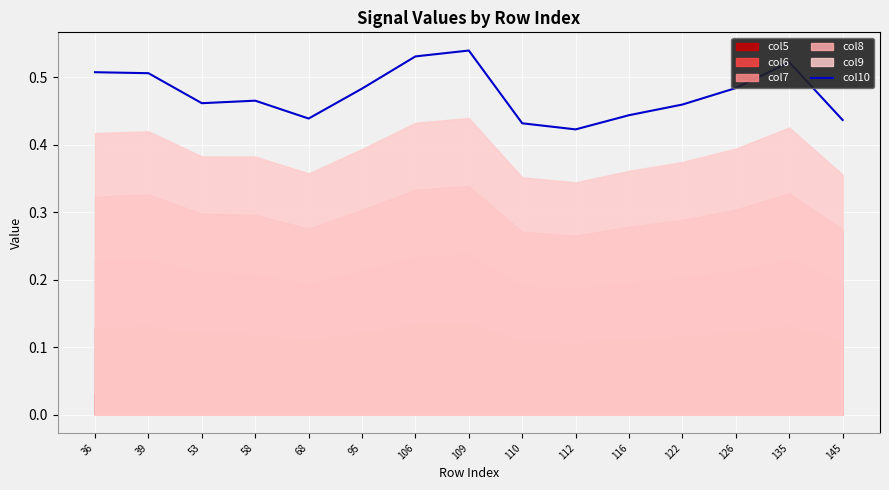

How many interior local peaks (higher than both neighbors) does the data have?

3